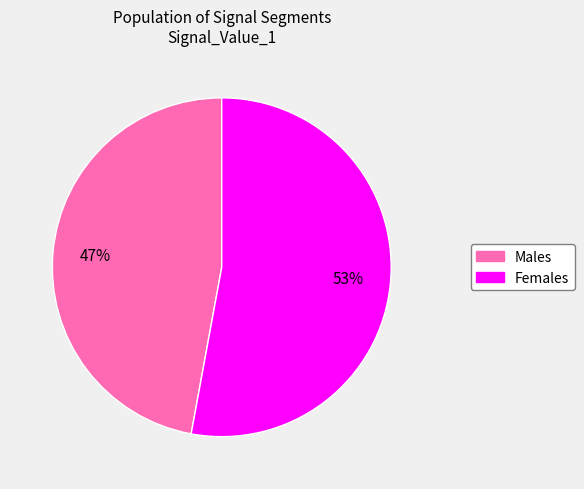

To the nearest percent, what portion does Females represent?

53%